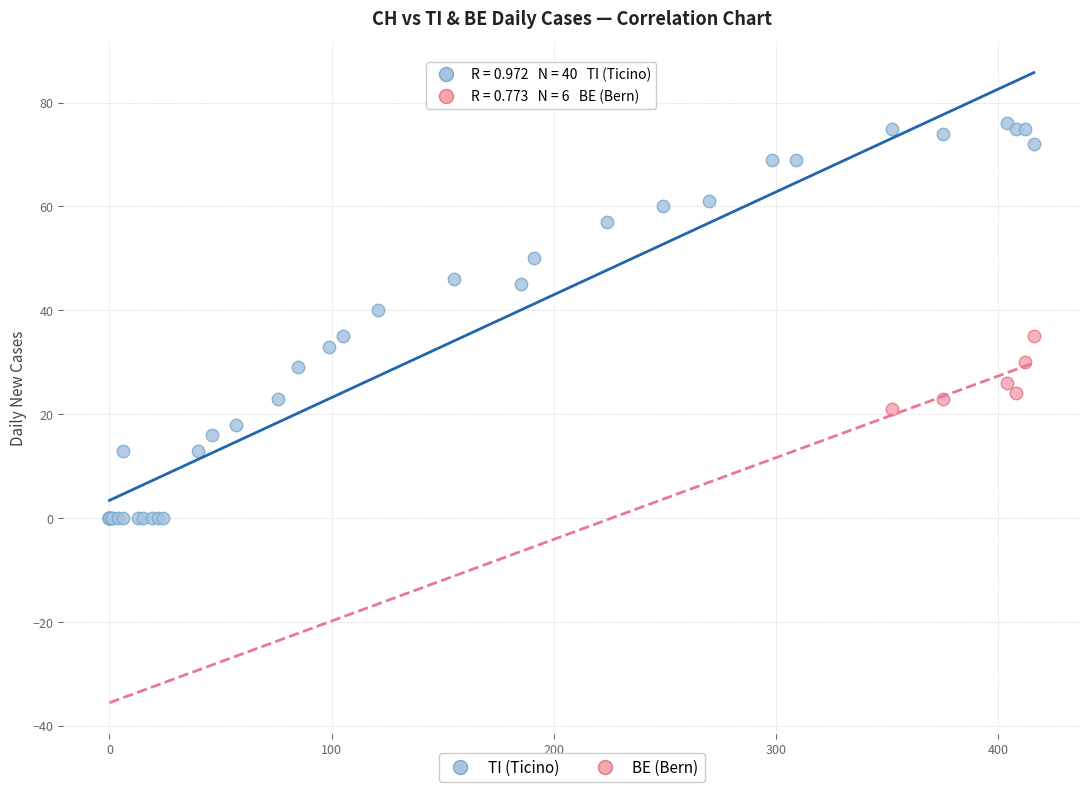

Which series has the largest Y range (max minus min)?

TI (Ticino)